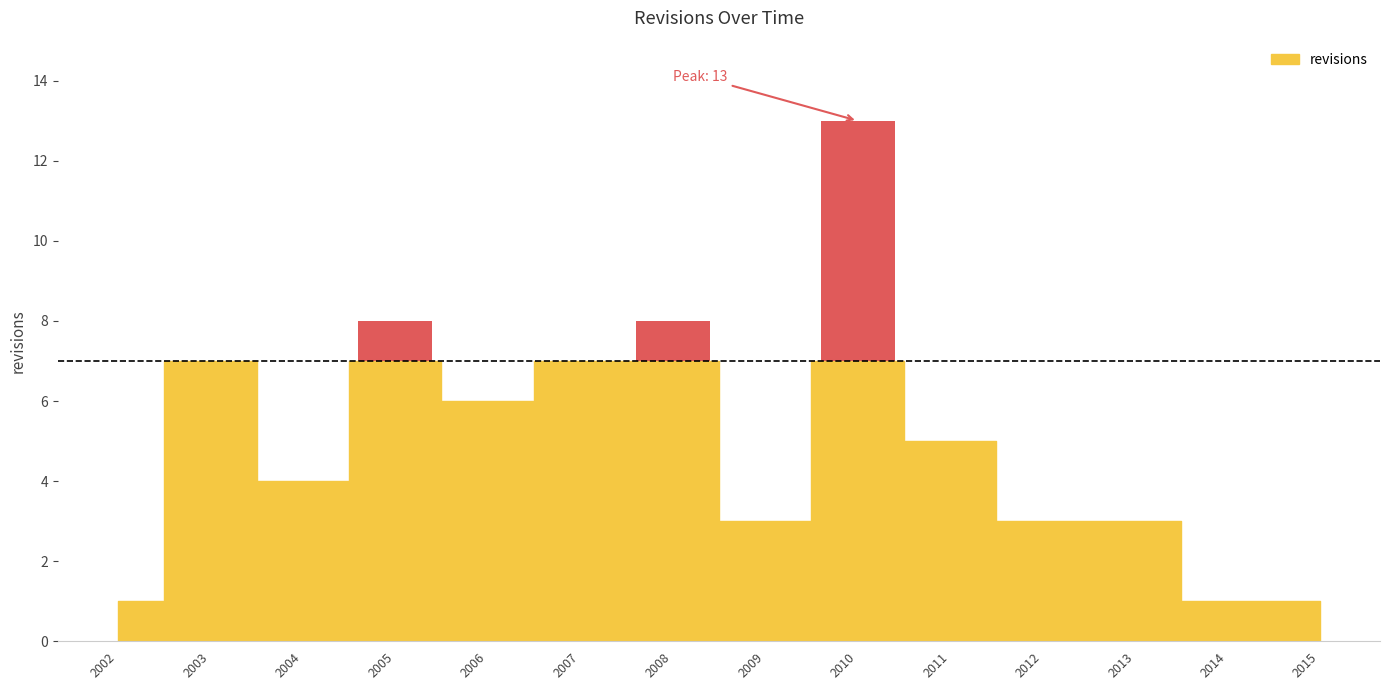

What is the label of the 12th bar from the left?

2013-12-31